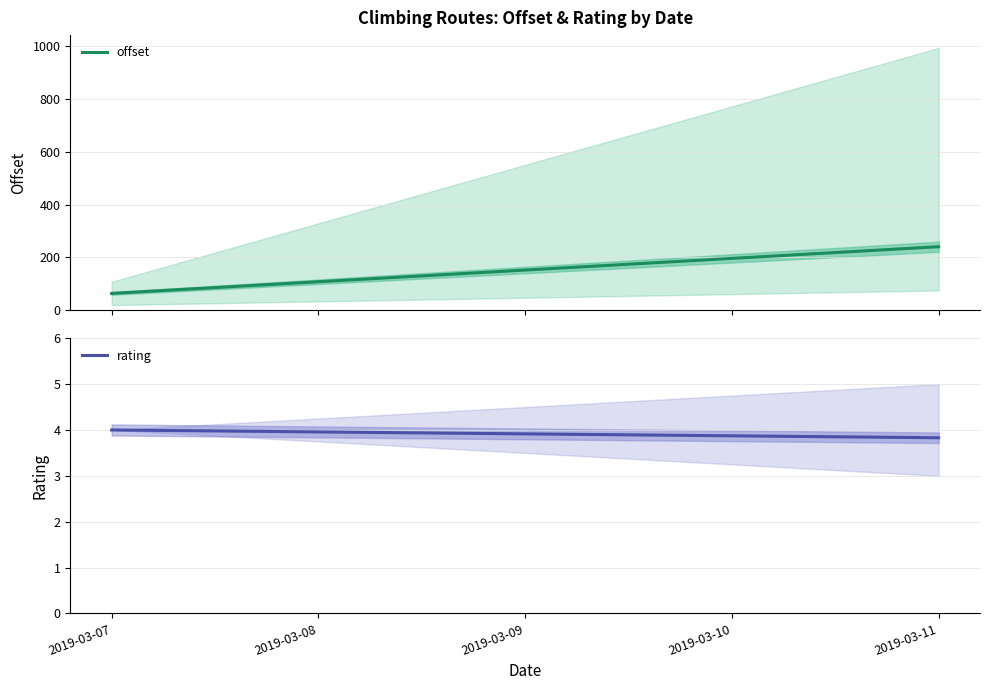

What is the minimum value shown in the chart?

3.8